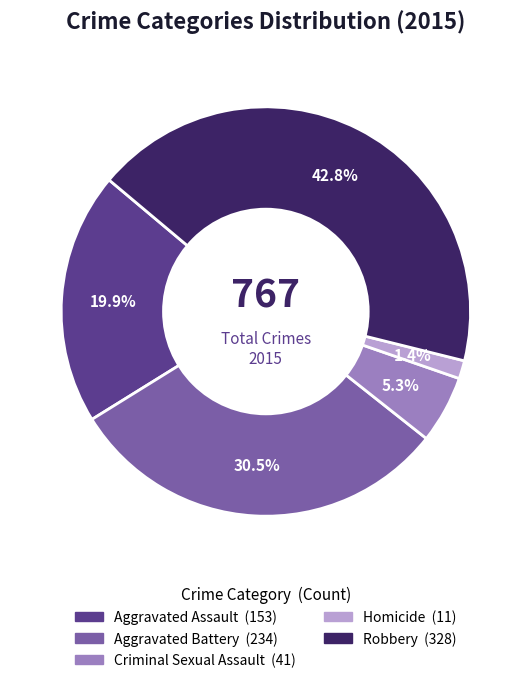

Is the sum of Homicide and Criminal Sexual Assault greater than half?

No